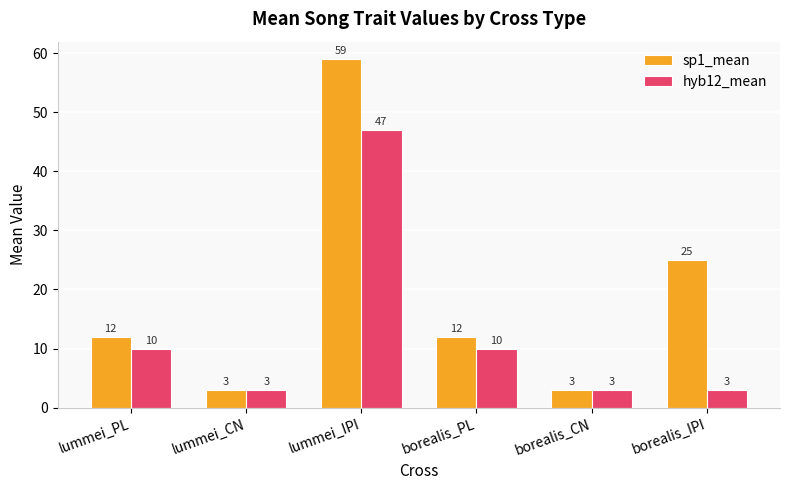

Between borealis_CN and borealis_IPI, which series saw the biggest shift?

sp1_mean